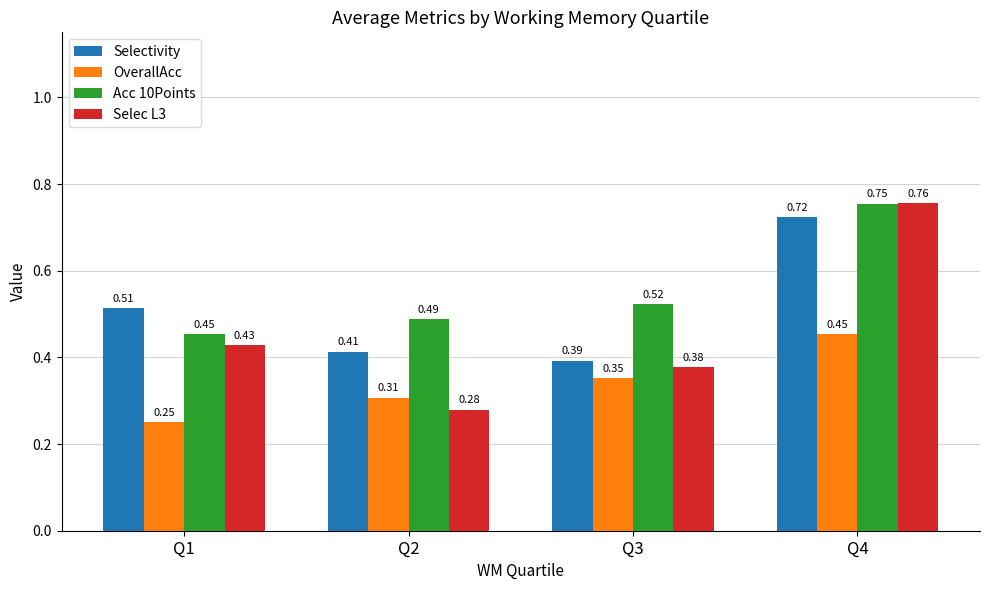

List the labels in order of Selectivity value, smallest first.

Q3, Q2, Q1, Q4